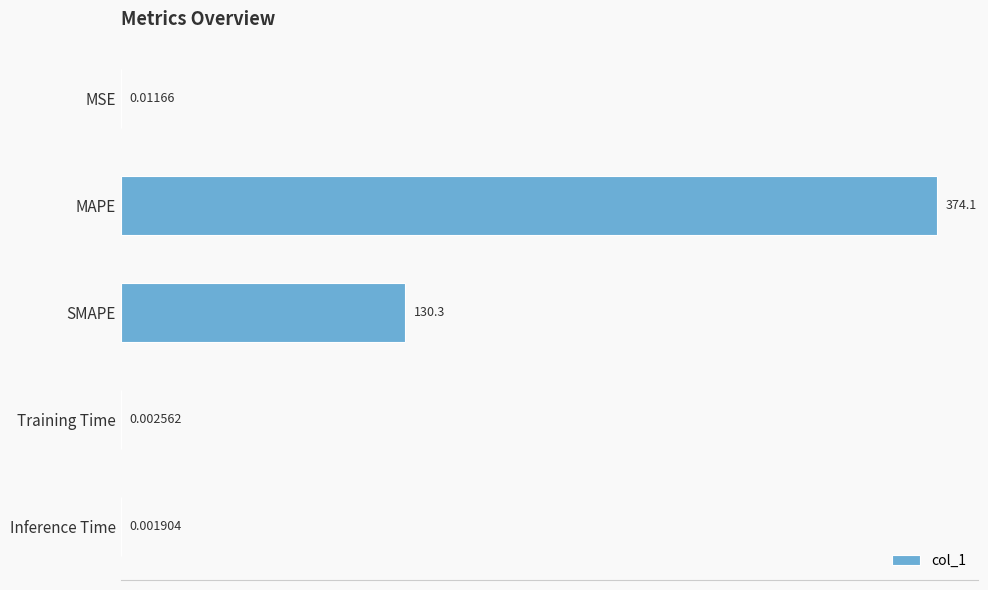

What is the average value?

100.9